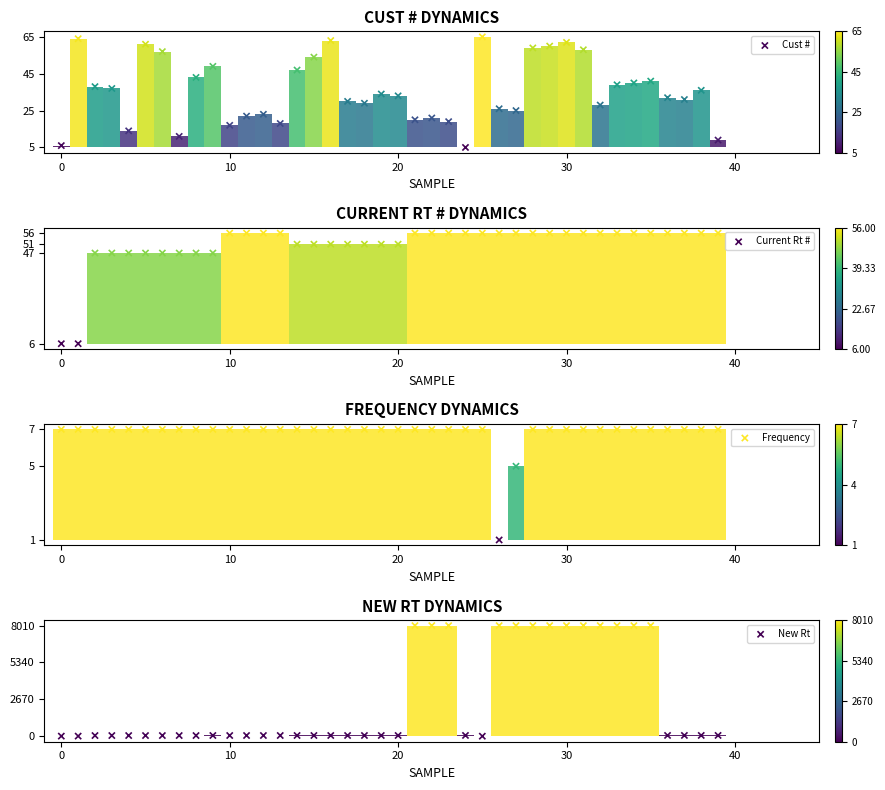

At how many categories does at least one series exceed 5205?

13